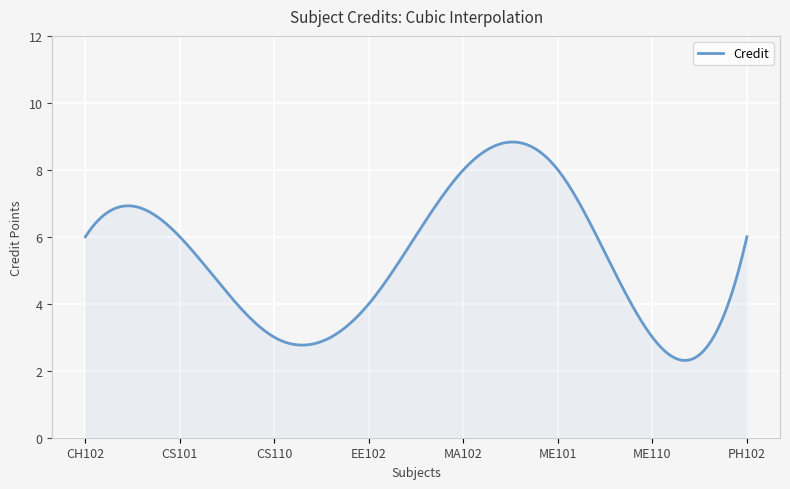

True or false: there are more than 0 points higher than both neighbors.

True